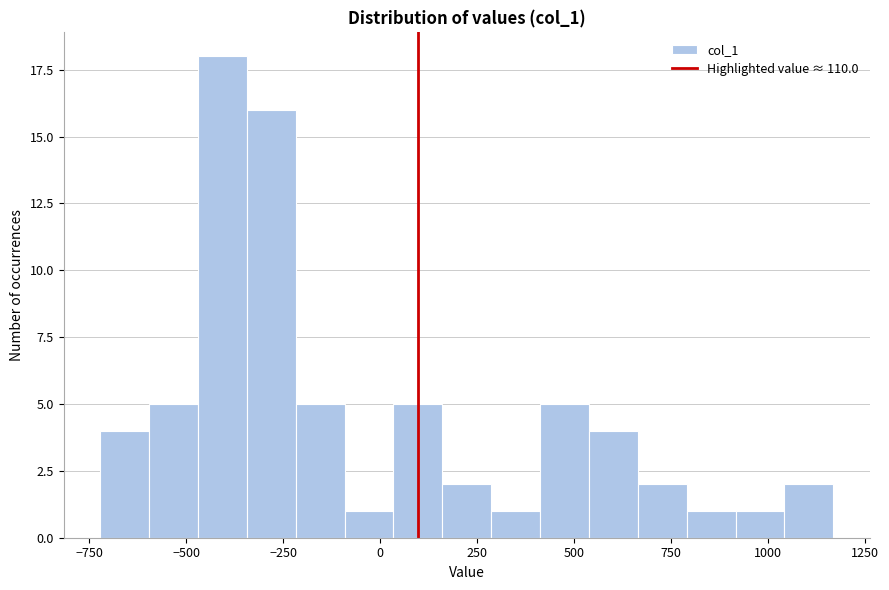

Read against the x-axis, roughly where is the centre of the tallest bar?

-400